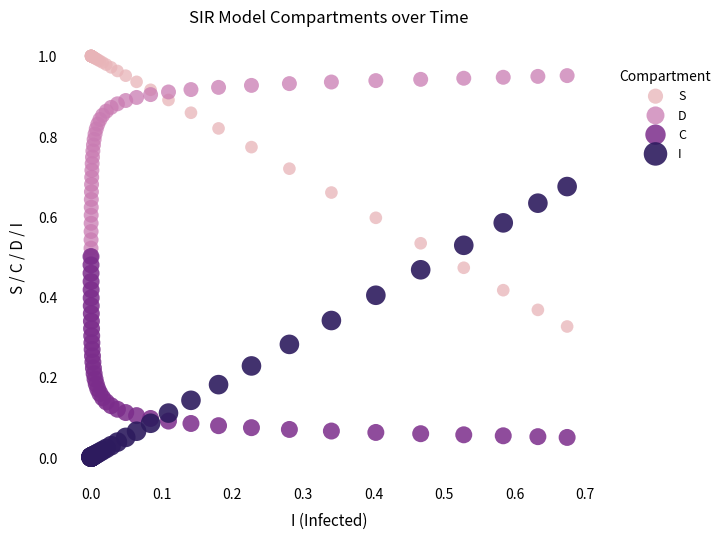

What are all the series names shown in the legend?

S, D, C, I